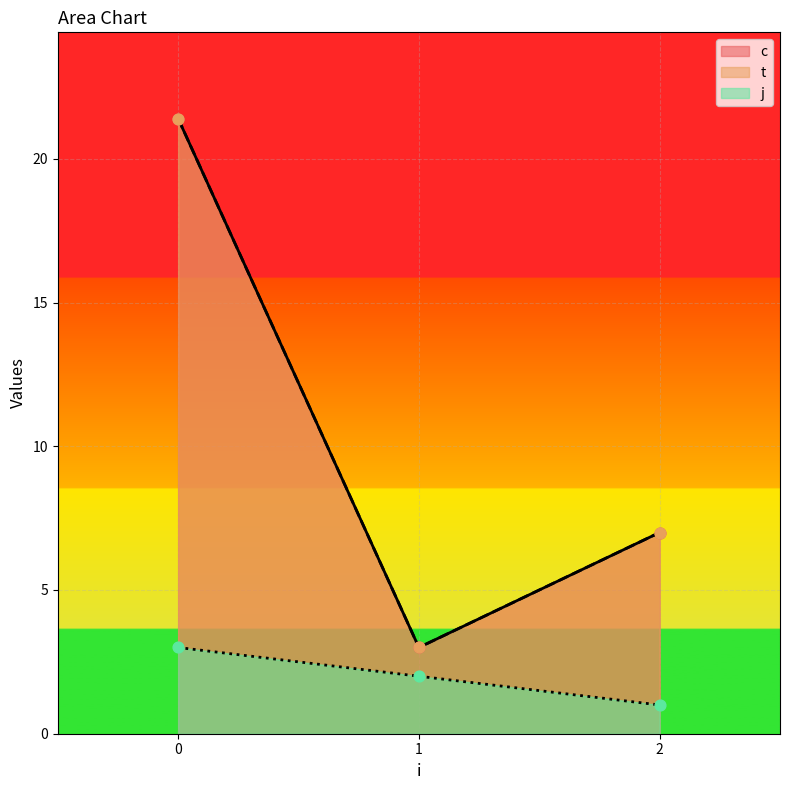

Which series has the widest spread of Y values?

t